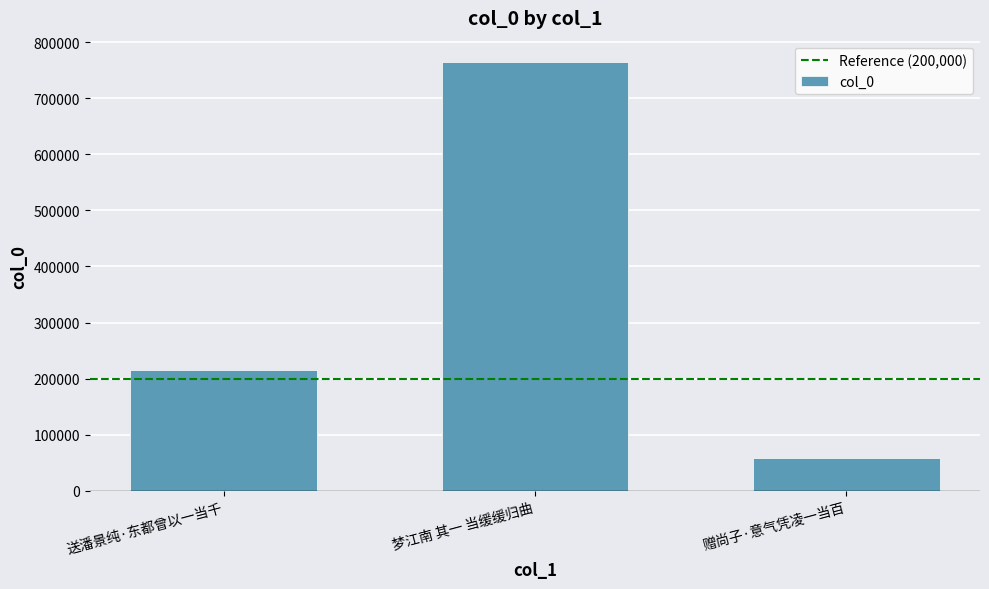

Reading left to right, extract all data points from this chart.

215421	764493	58632